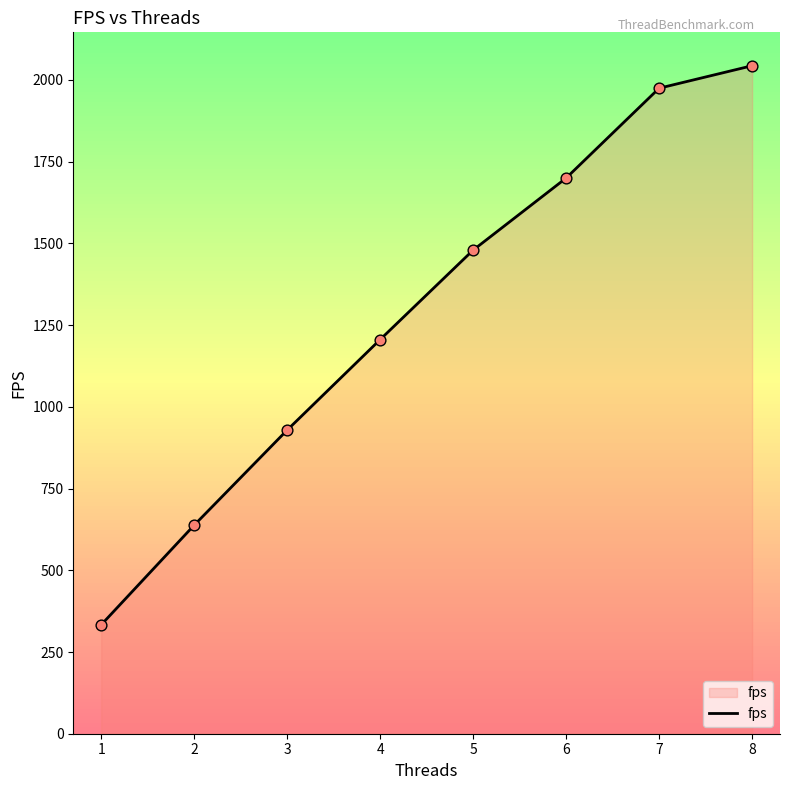

Which has a higher value, 2 or 4?

4